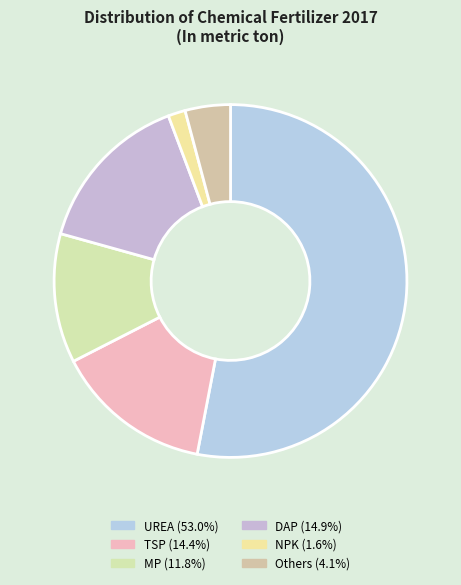

What portion of the pie excludes Others?

95.9%